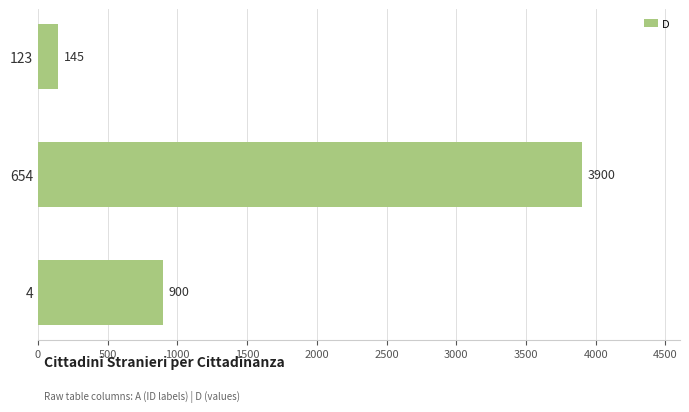

At which label is the value closest to 2022?

4